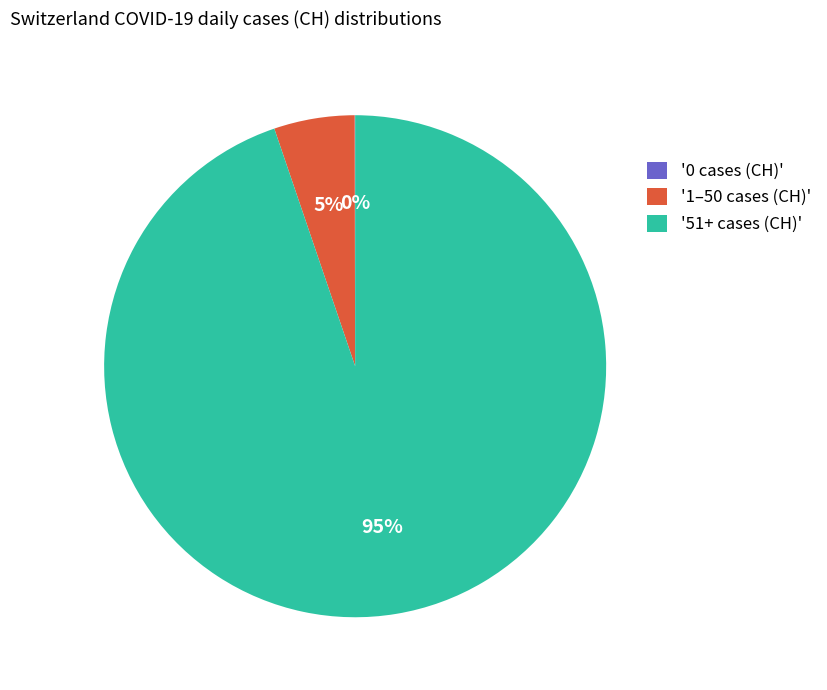

Do '51+ cases (CH)' and '1–50 cases (CH)' together represent more than half of the pie?

Yes